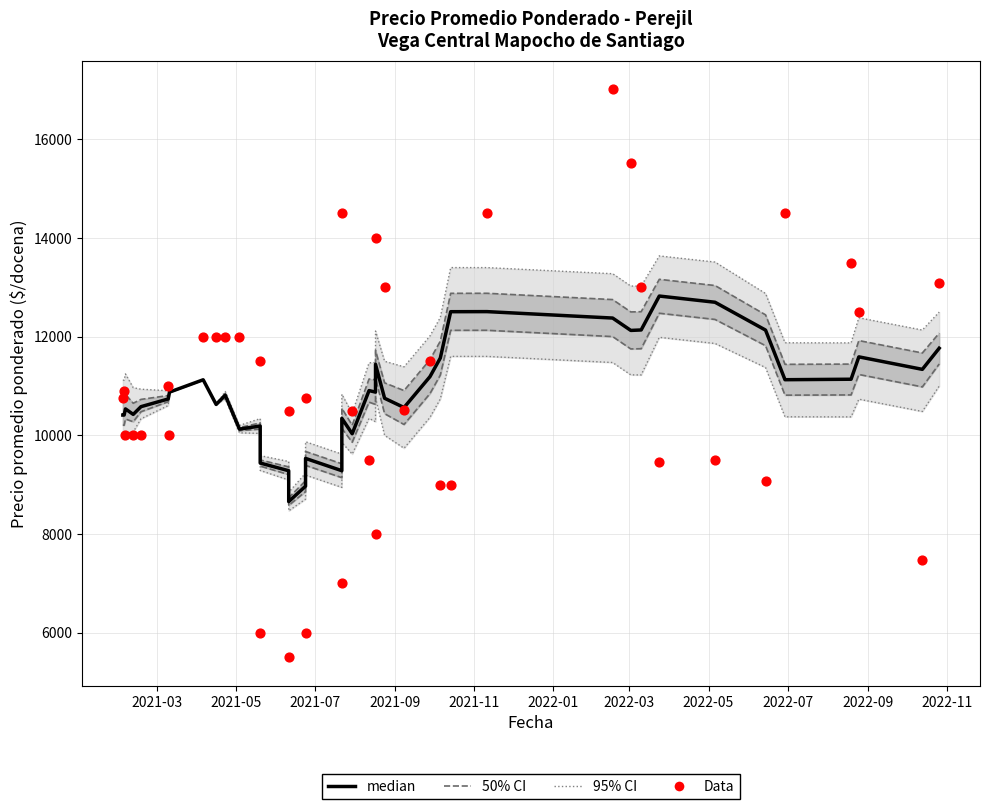

Which series has the largest Y range (max minus min)?

Data